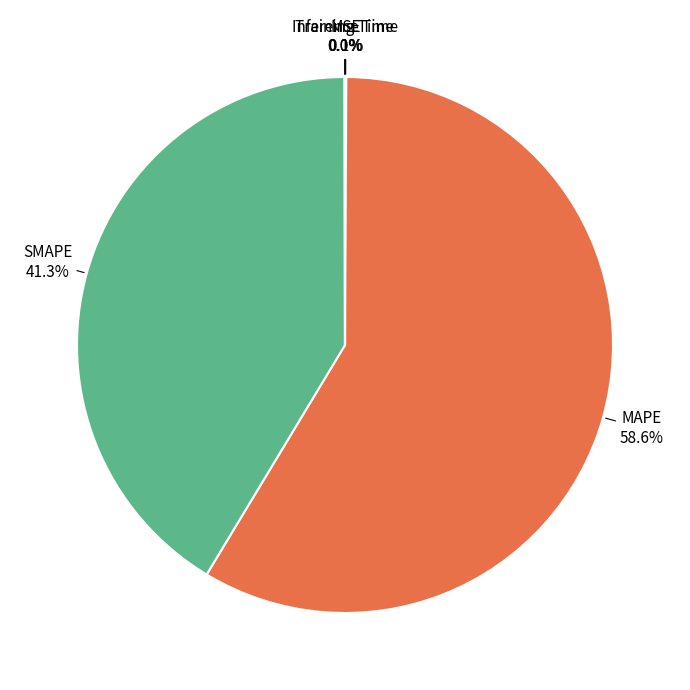

Do MAPE and SMAPE together represent more than half of the pie?

Yes